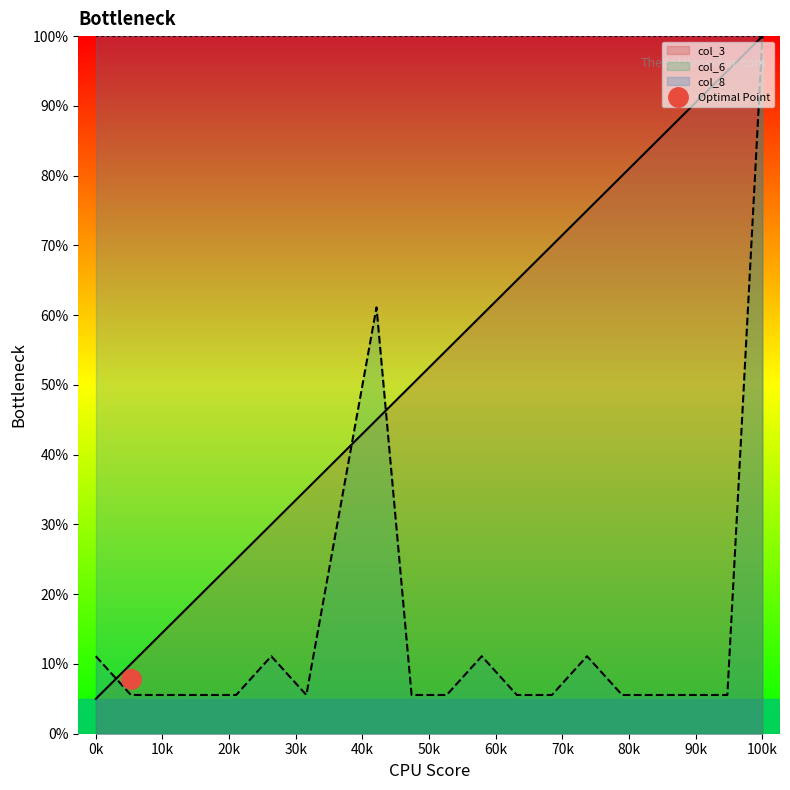

Count the number of categories in the chart.

20